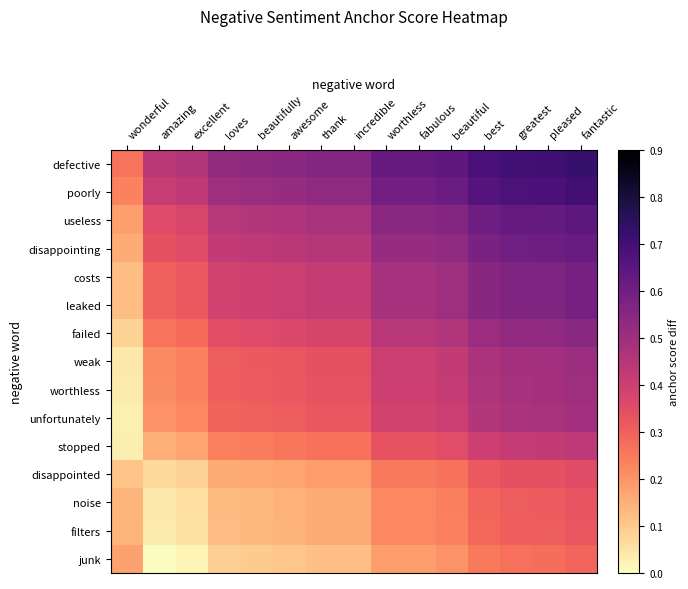

What is the total value across all series at amazing?

3.3